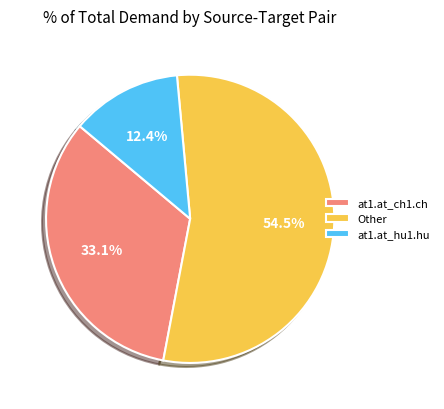

Combined, do at1.at_ch1.ch and at1.at_hu1.hu account for over 50%?

No